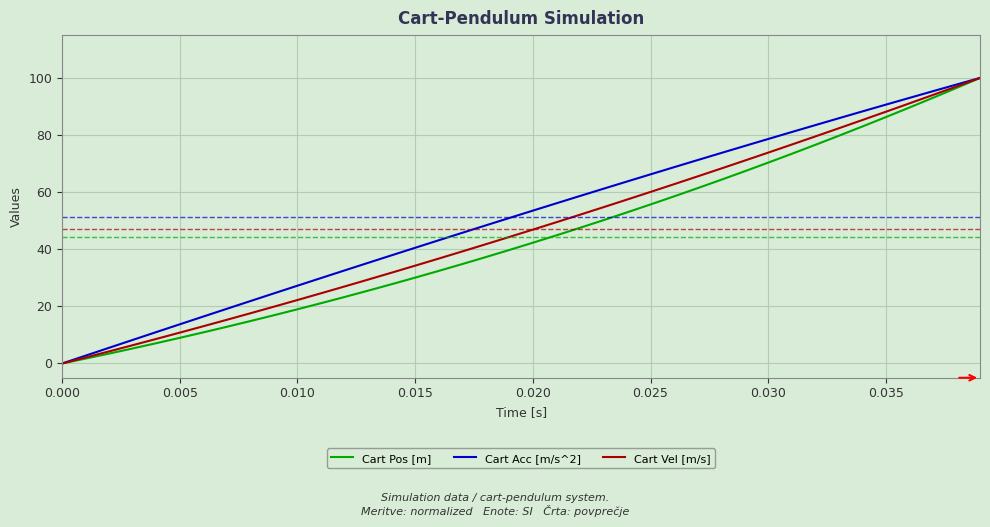

What is the maximum value shown in the chart?

100.0